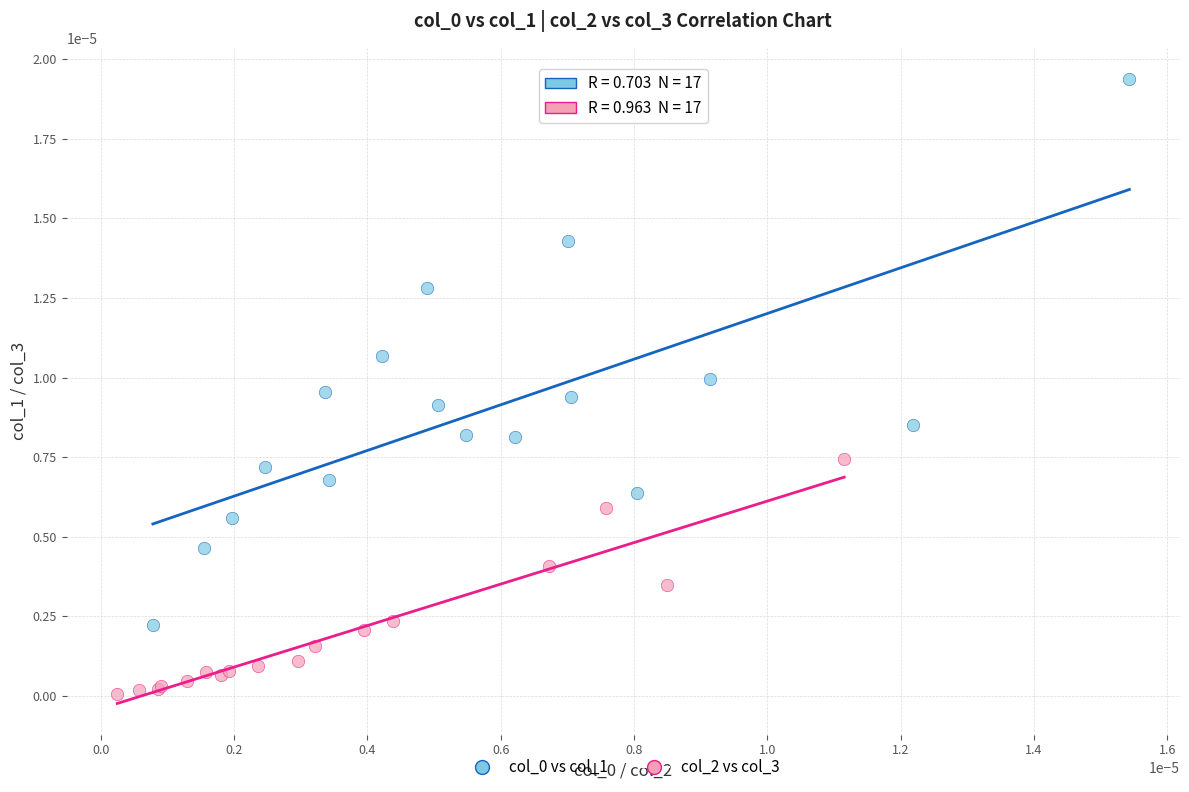

Which series contains the lowest Y value?

col_2 vs col_3